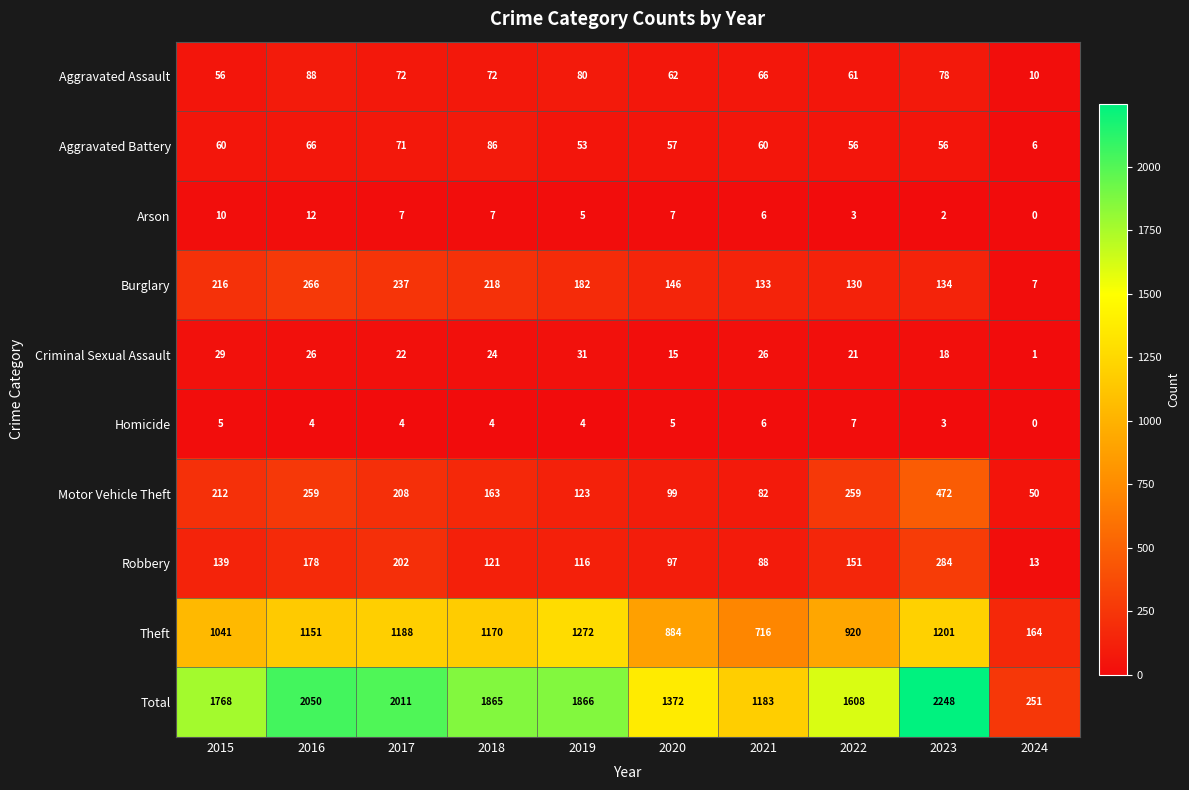

List the series in order of their peak value, lowest first.

Homicide, Arson, Criminal Sexual Assault, Aggravated Battery, Aggravated Assault, Burglary, Robbery, Motor Vehicle Theft, Theft, Total